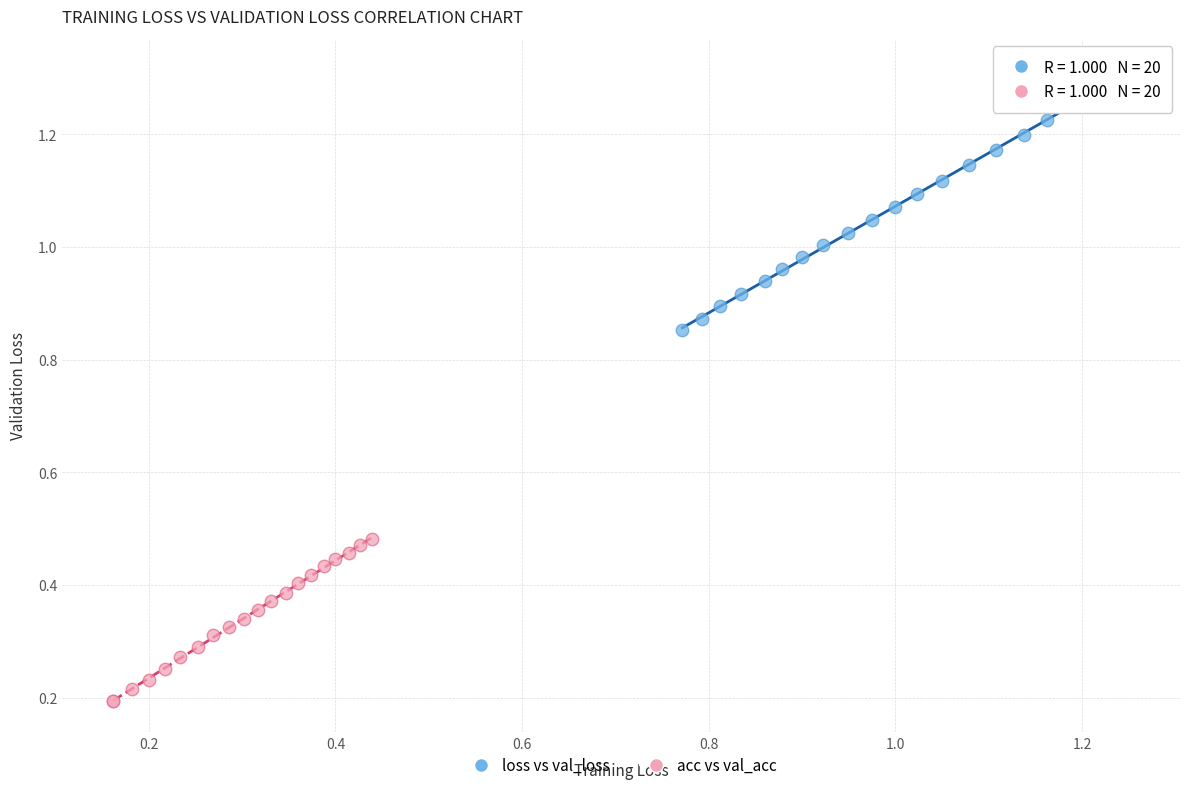

Which series contains the highest Y value?

loss vs val_loss